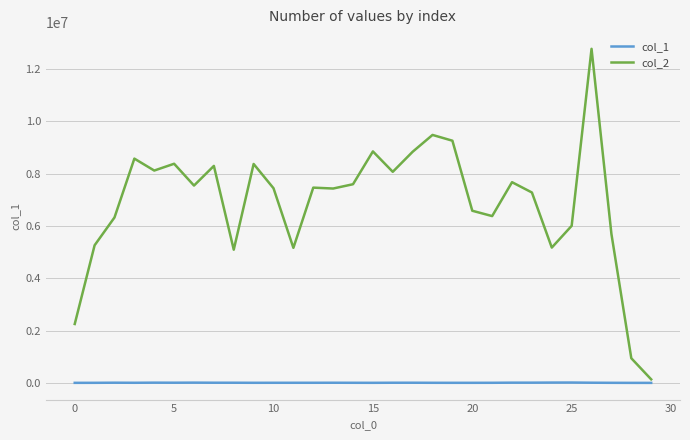

What is the minimum value for col_2?

137088